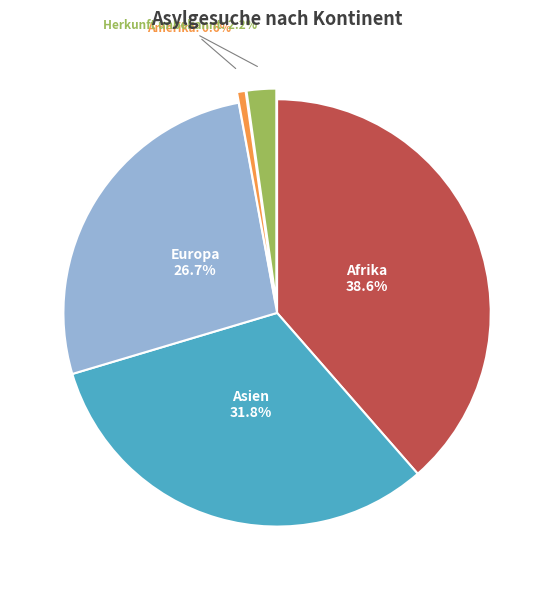

Rank the categories by value from lowest to highest.

Amerika, Herkunft unbekannt, Europa, Asien, Afrika